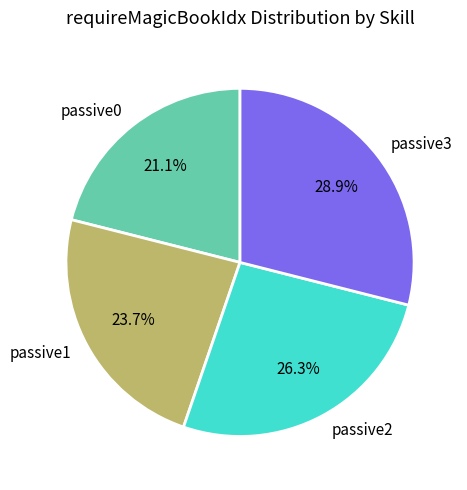

To the nearest percent, what percentage of the pie is passive3?

29%